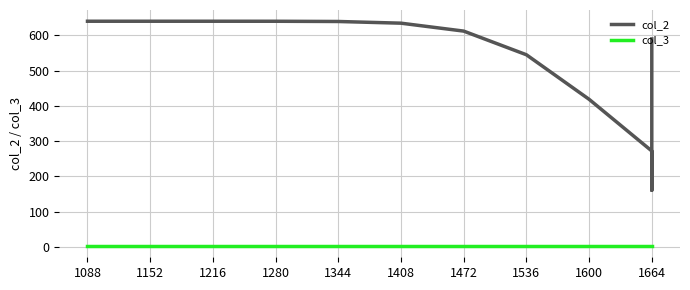

What is the difference between the maximum and minimum values in the col_2 series?

479.9